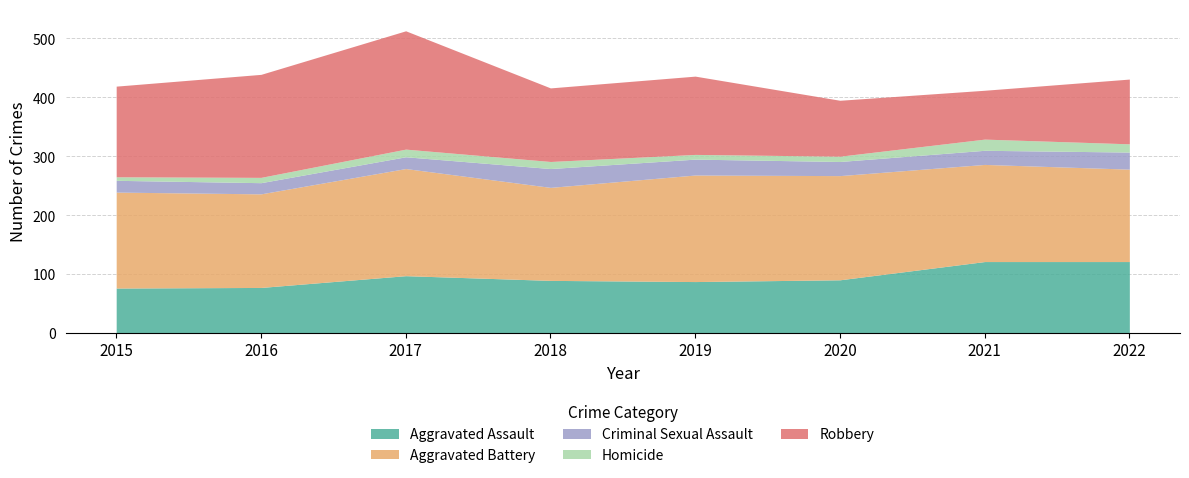

What is the value of the Homicide point at the 4th from the left?

12